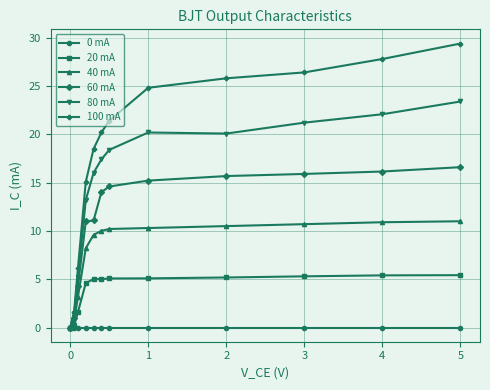

What is the value of the 80 mA point at the 11th from the left?

22.1